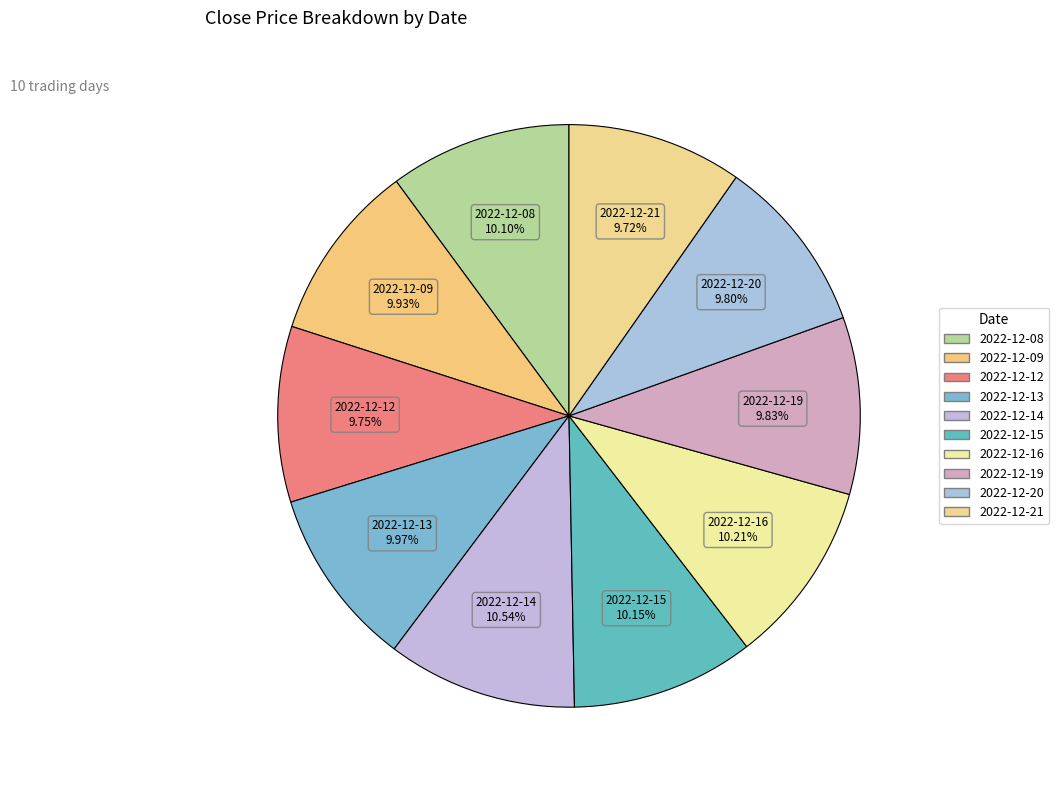

How many slices are in this pie chart?

10